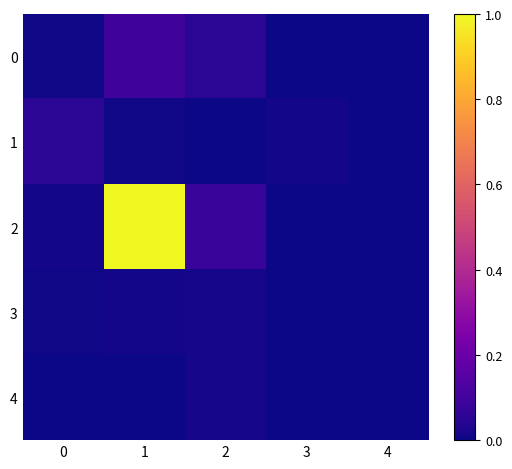

Which series has the largest total across all categories?

2